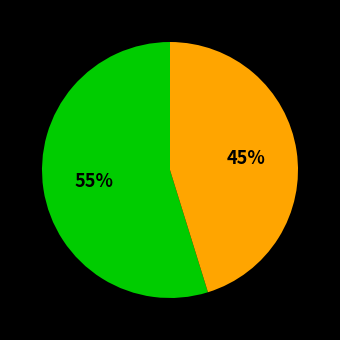

To the nearest percent, what is the difference between the largest and smallest slice percentages?

10%